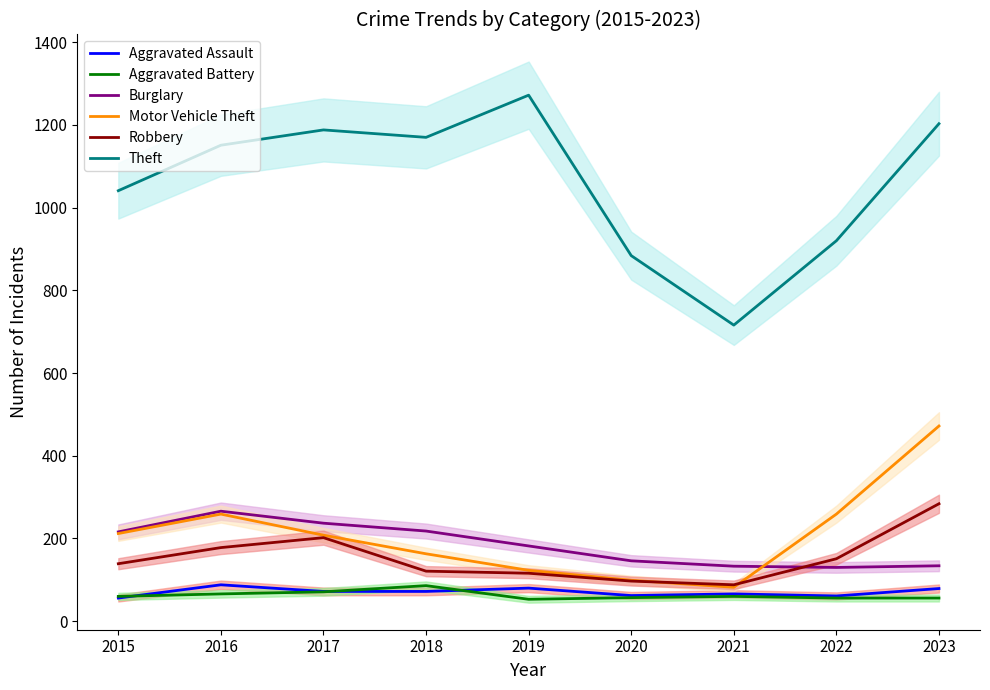

Does the chart display data point markers on the line(s)?

No